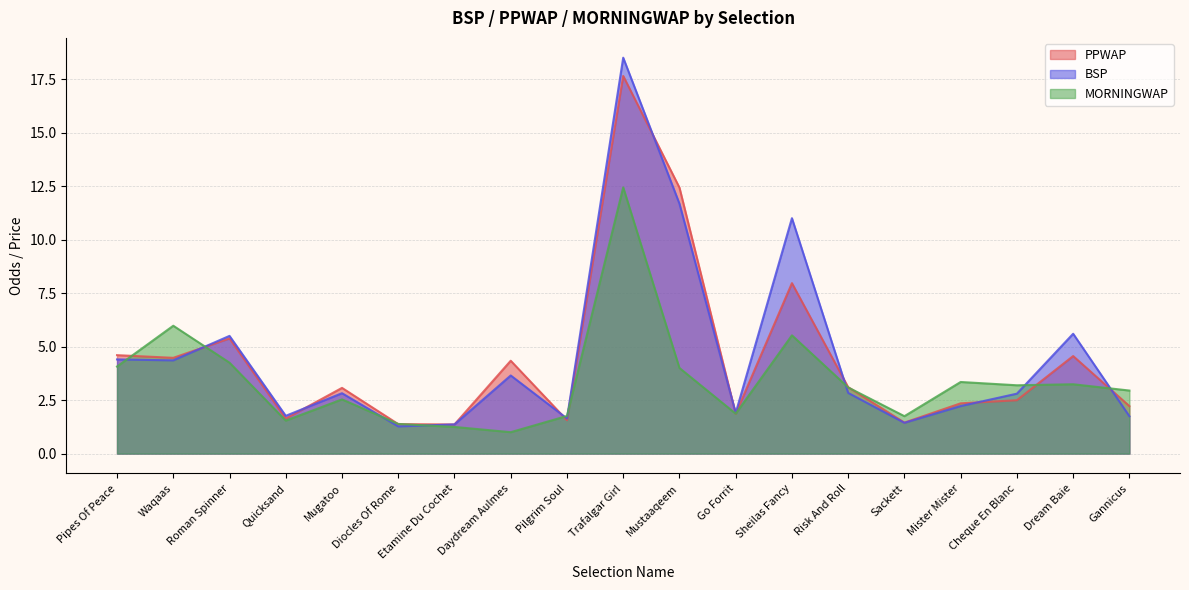

Is it true that MORNINGWAP equals 1.7 at Sackett?

True